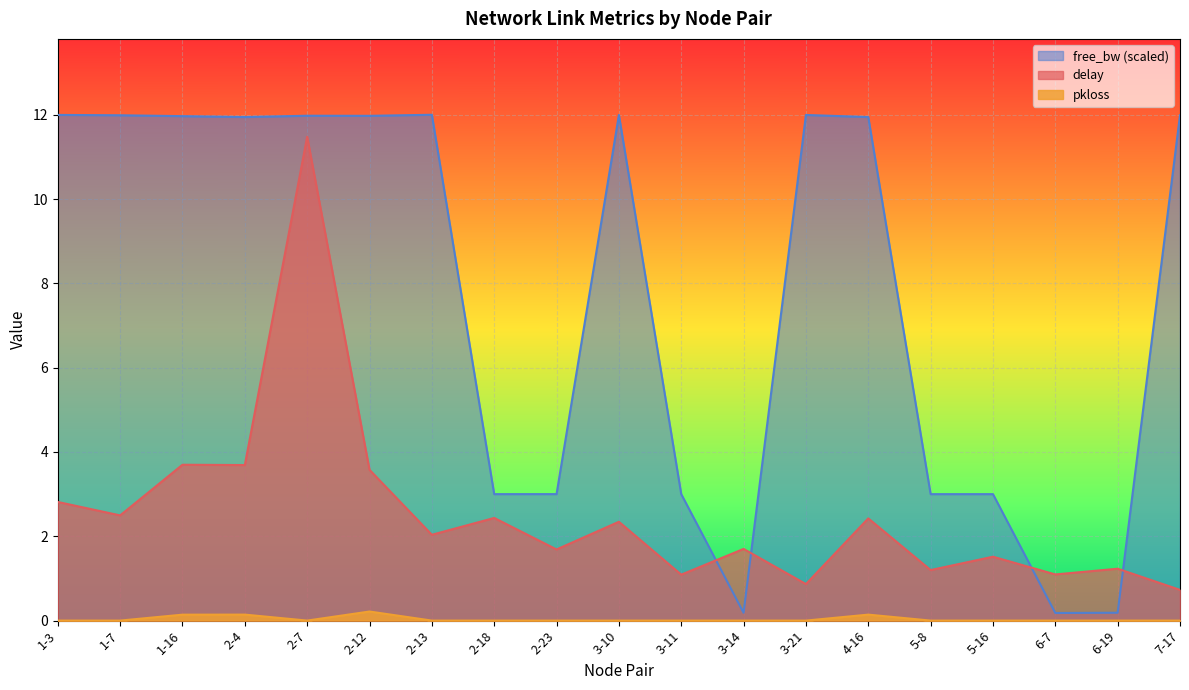

At which label does free_bw_norm reach its peak?

2-13